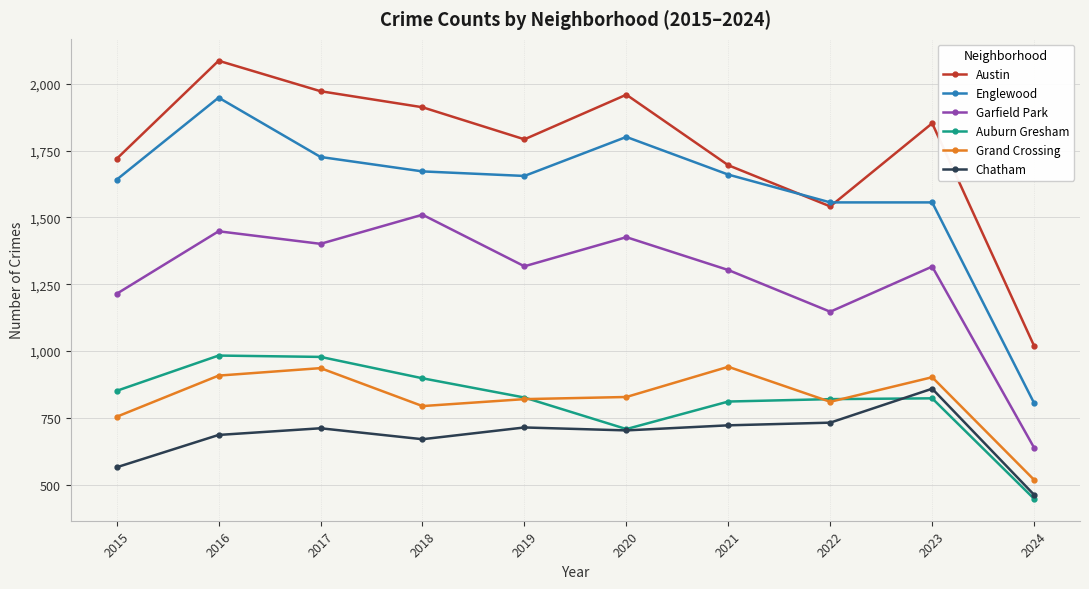

What is the difference between the Grand Crossing values at 2024 and 2021?

423